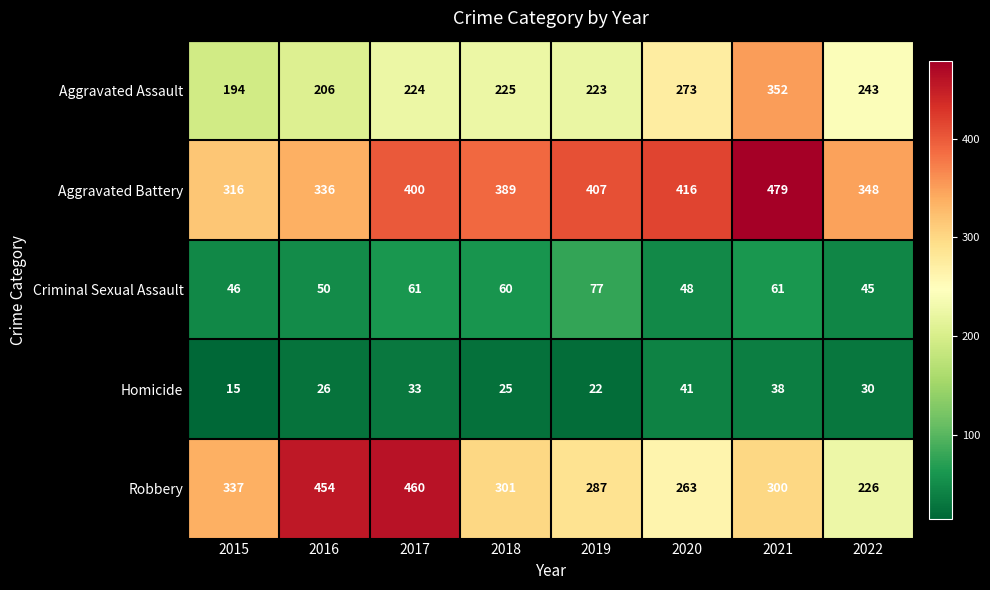

At which category is the sum across all series the highest?

2021